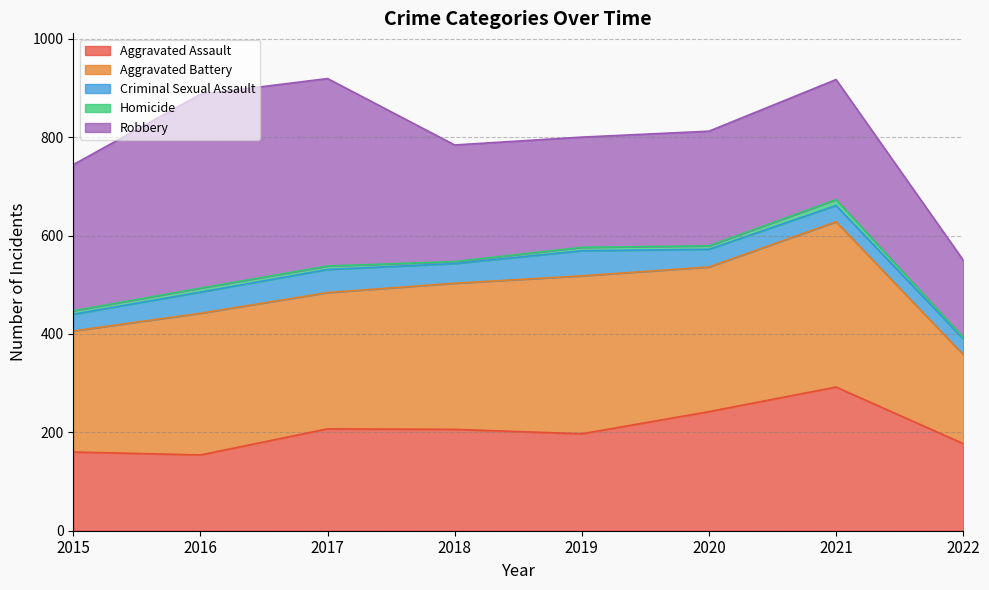

At how many categories does at least one series exceed 344?

2